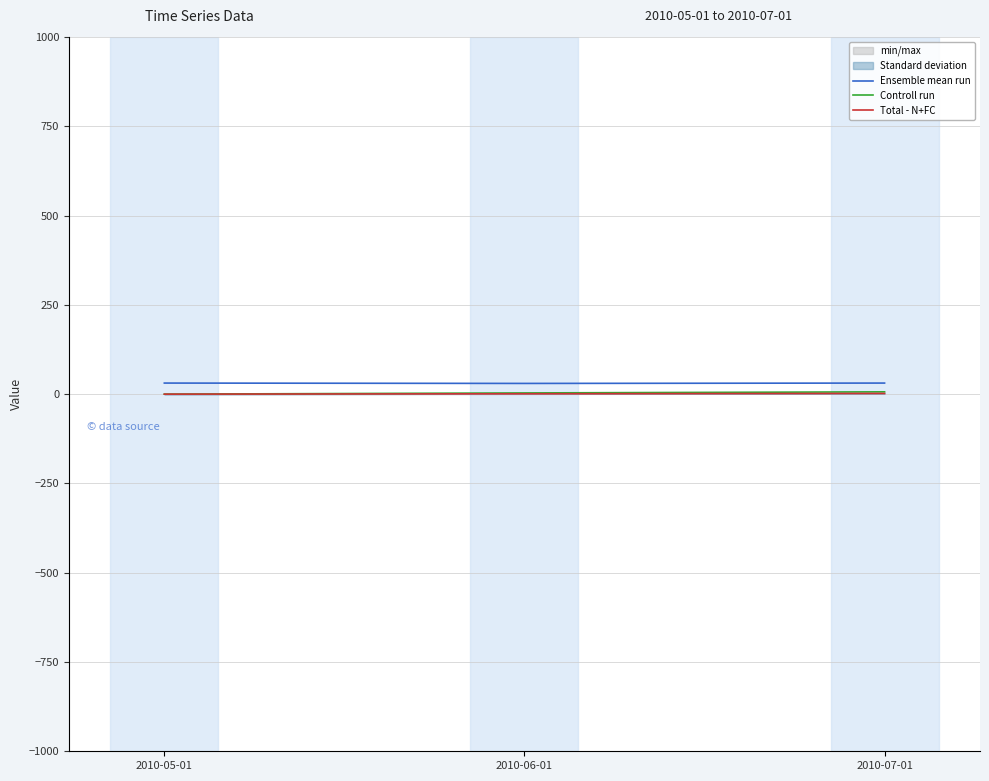

Is it true that Controll run equals 1.8 at 2010-06-01?

False